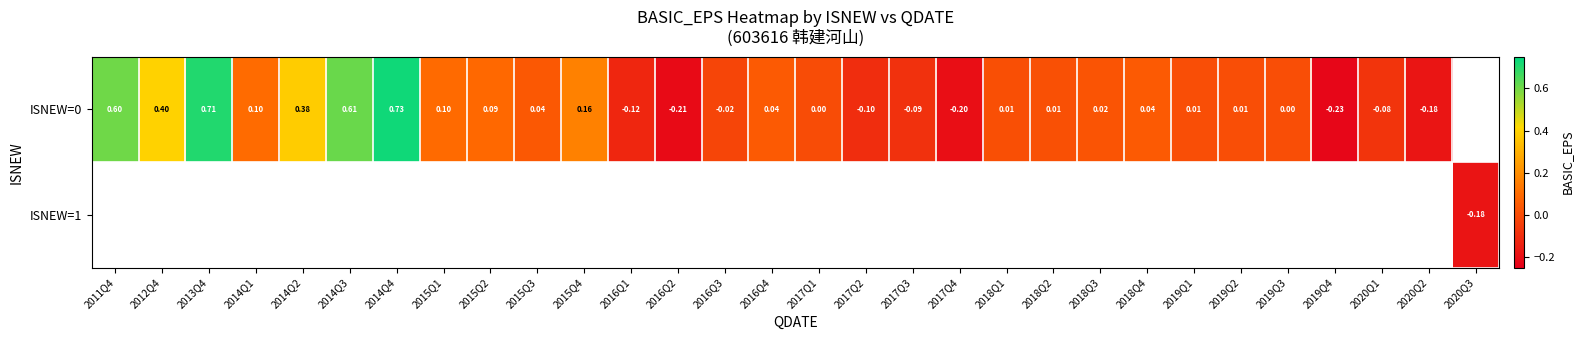

What is the minimum value shown in the chart?

-0.2